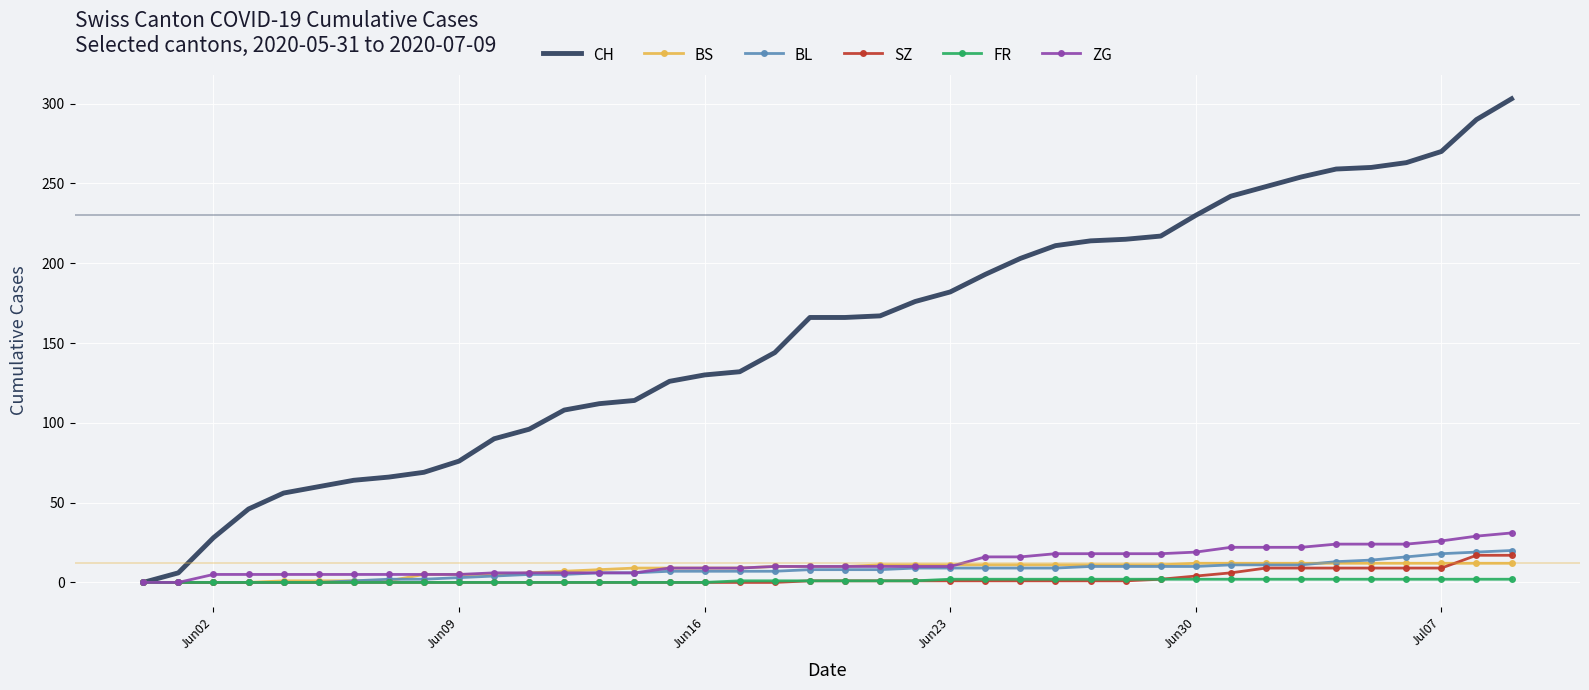

What are all the series names shown in the legend?

CH, BS, BL, SZ, FR, ZG